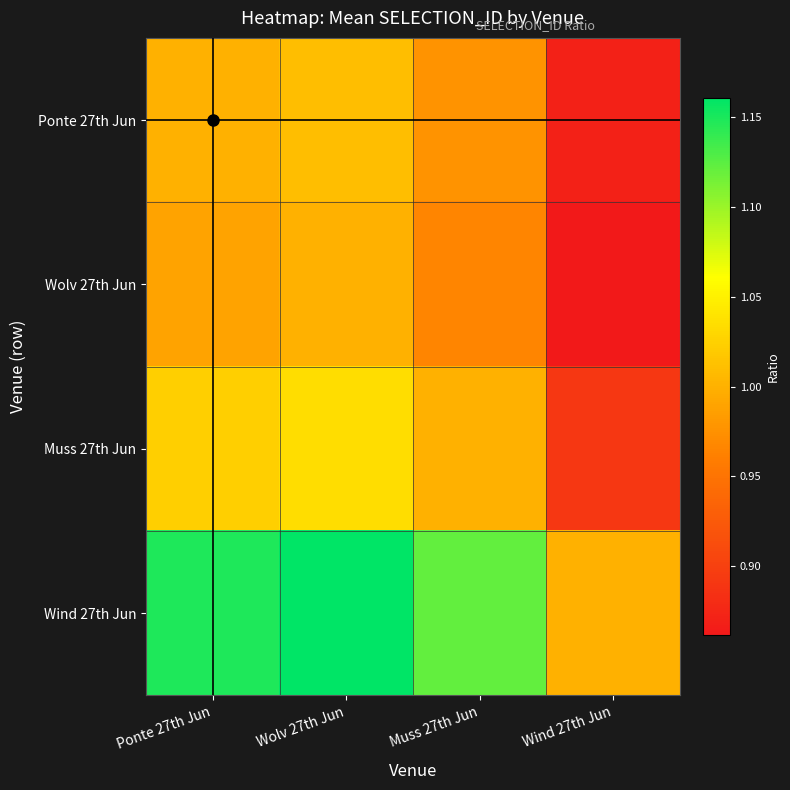

How many data points does each series have?

4